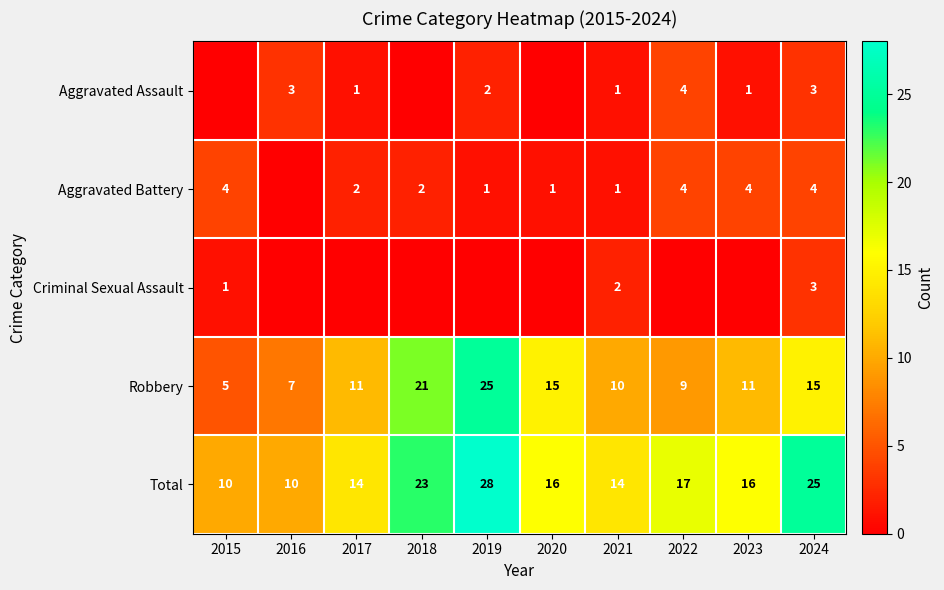

Which category has the highest value in the Robbery series?

2019